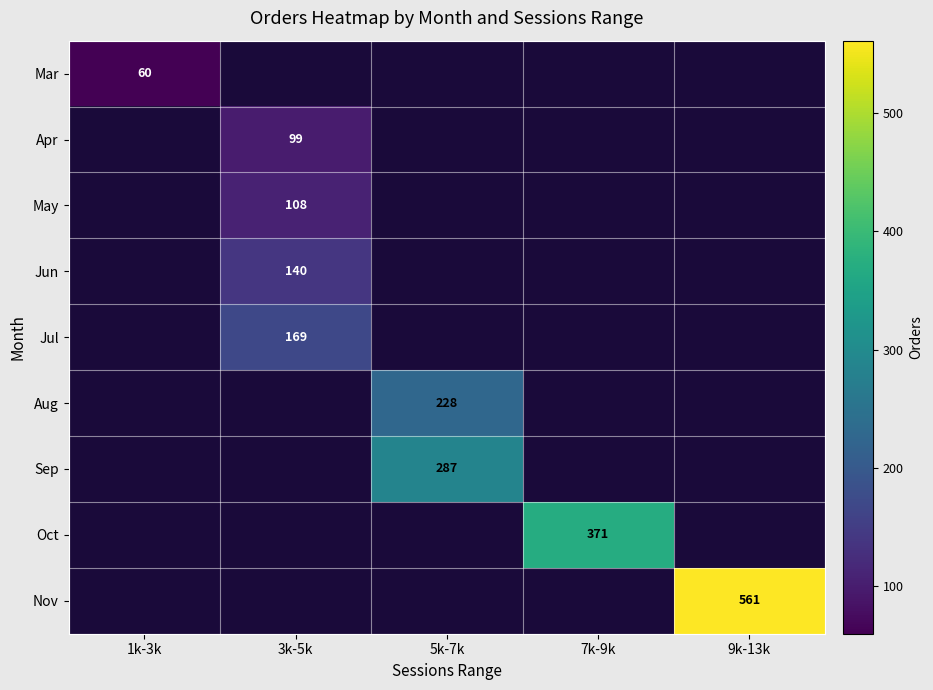

Between 9k-13k and 3k-5k, which is larger?

3k-5k